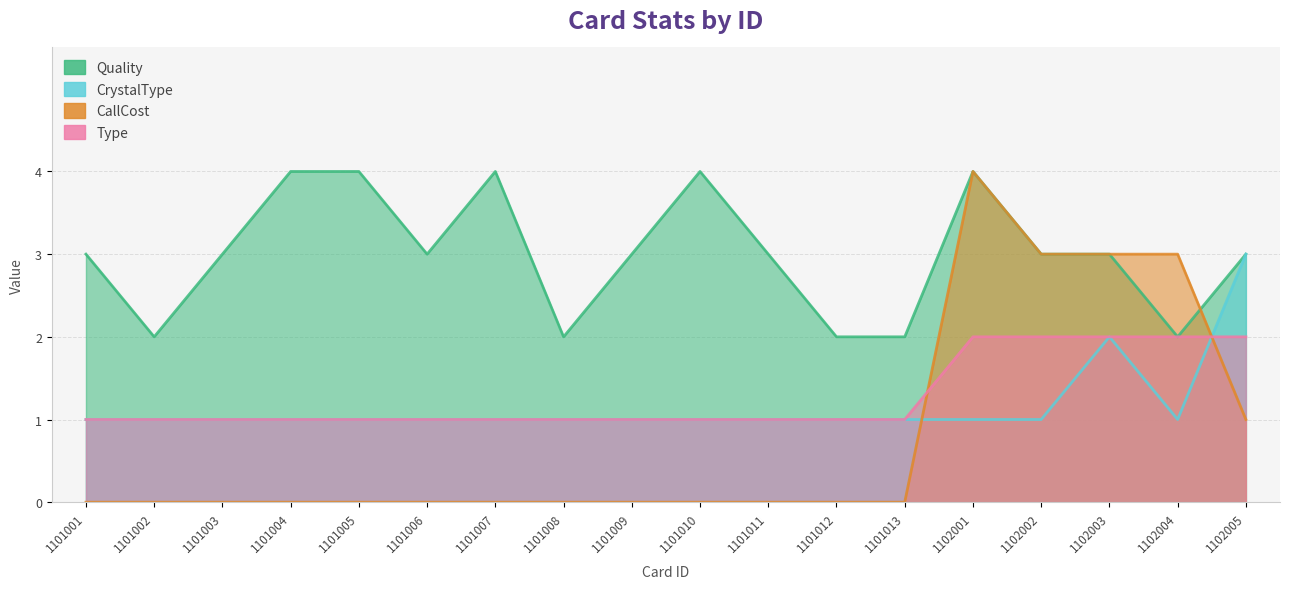

Is it true that Type equals 2 at 1101004?

False